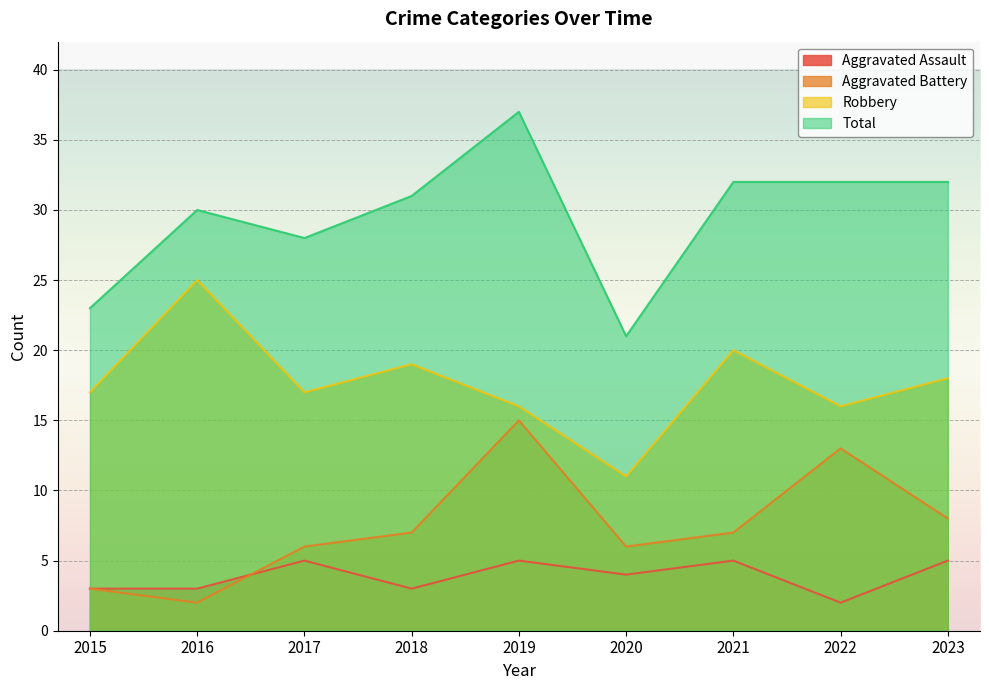

Where does the Aggravated Assault series first go above 4?

2017